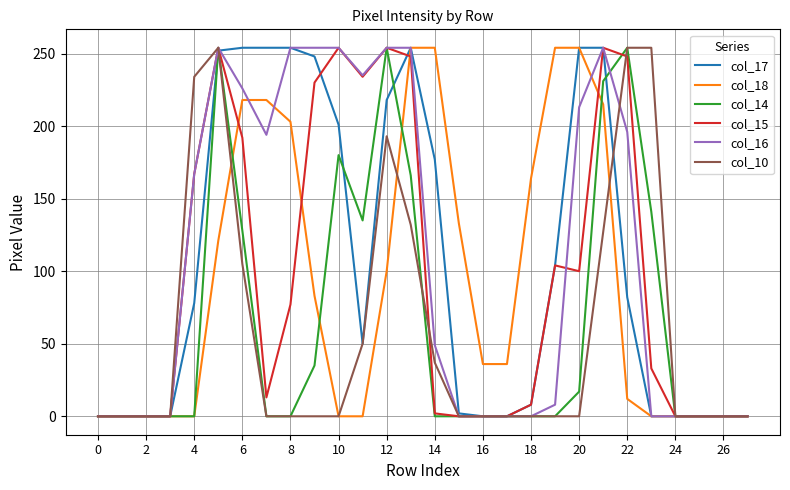

Is it true that col_10 equals 0 at 16?

True